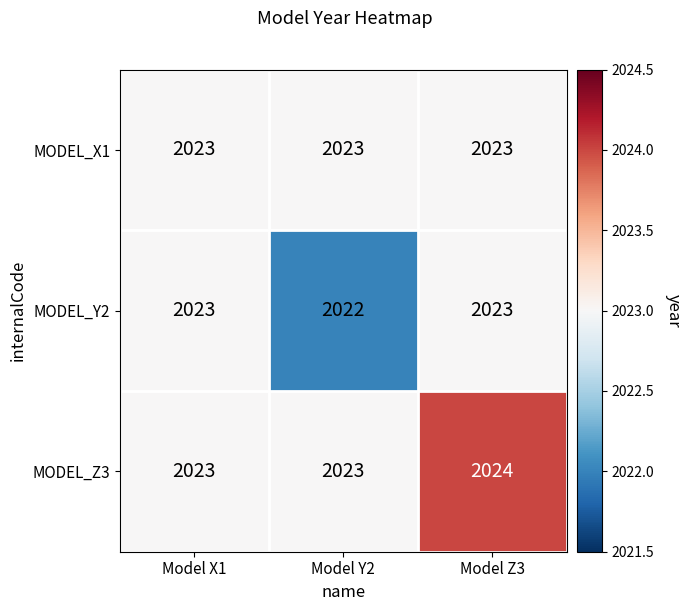

Reading left to right, what are all the values shown in this chart?

MODEL_X1: 2023	2023	2023
MODEL_Y2: 2023	2022	2023
MODEL_Z3: 2023	2023	2024